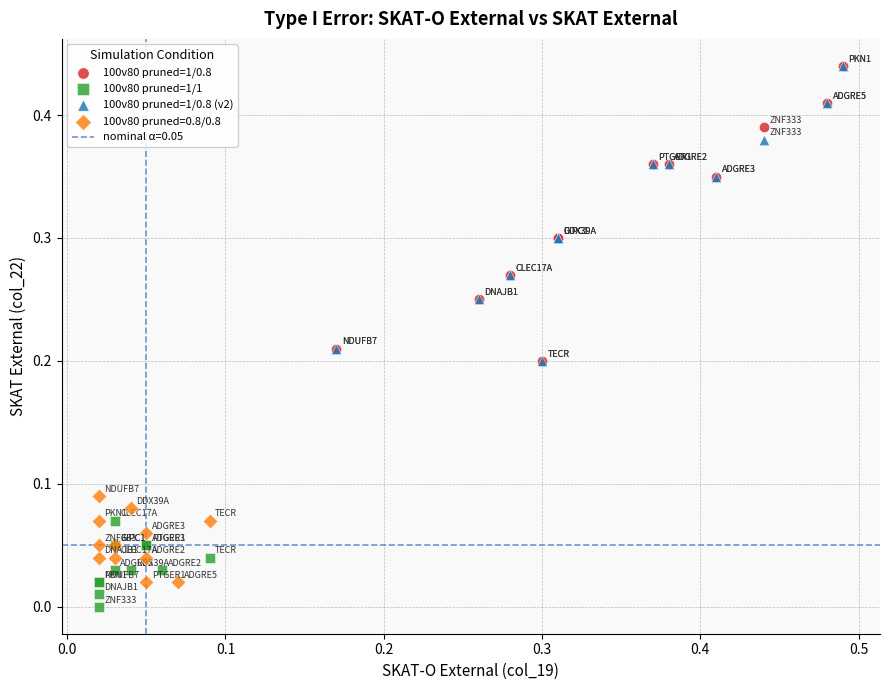

Which series contains the lowest Y value?

100v80 pruned=1/1